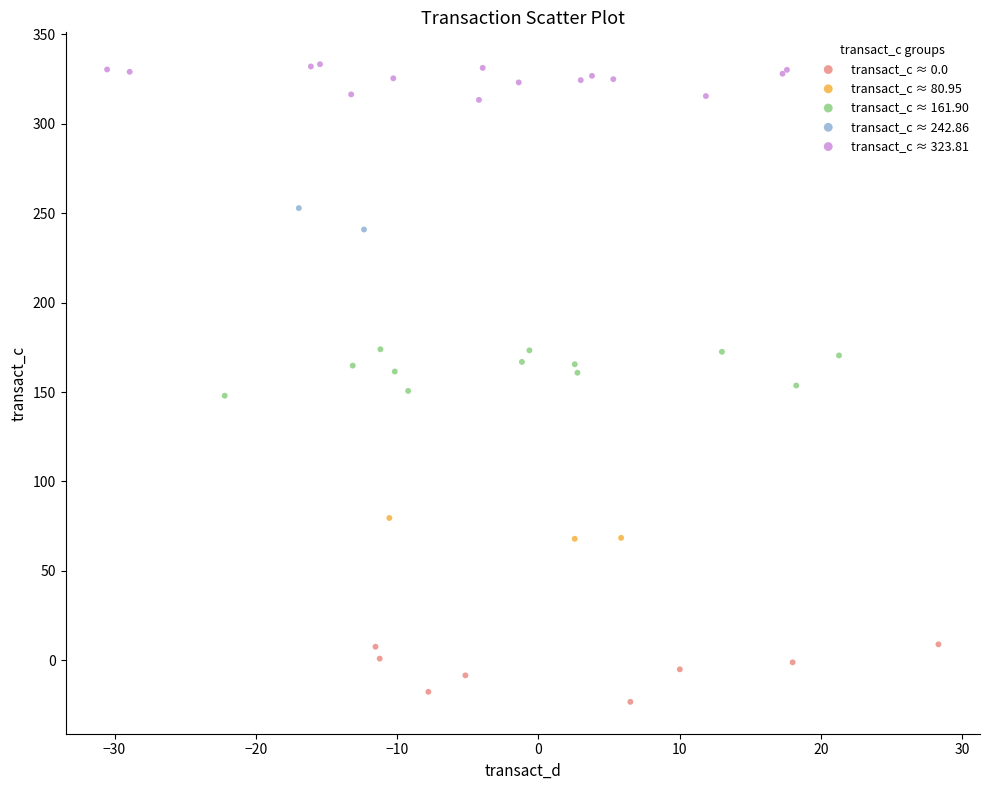

Which series contains the lowest Y value?

transact_c ≈ 0.0